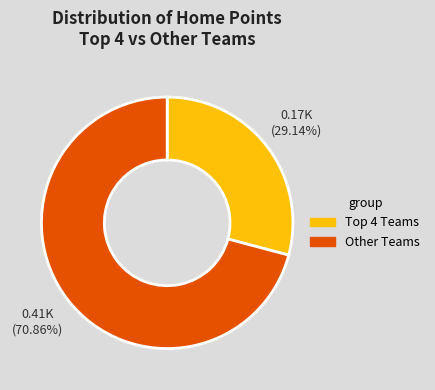

Does any single category account for the majority?

Yes